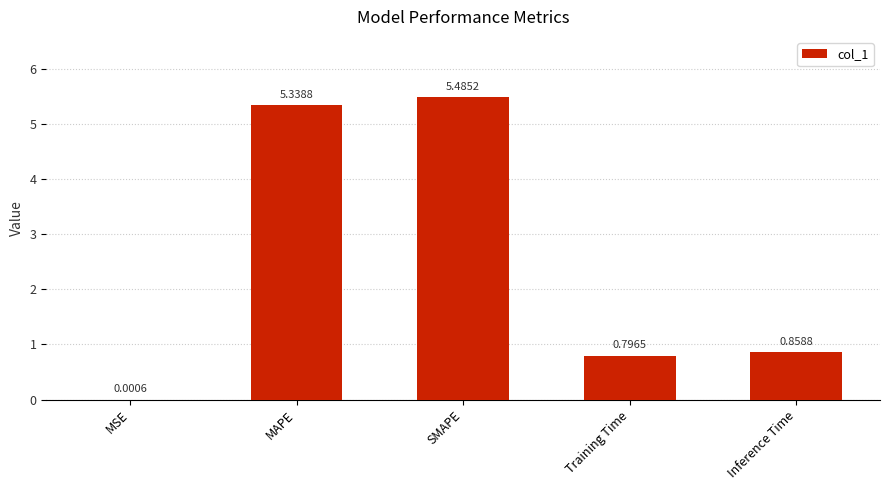

Read the value at SMAPE.

5.5